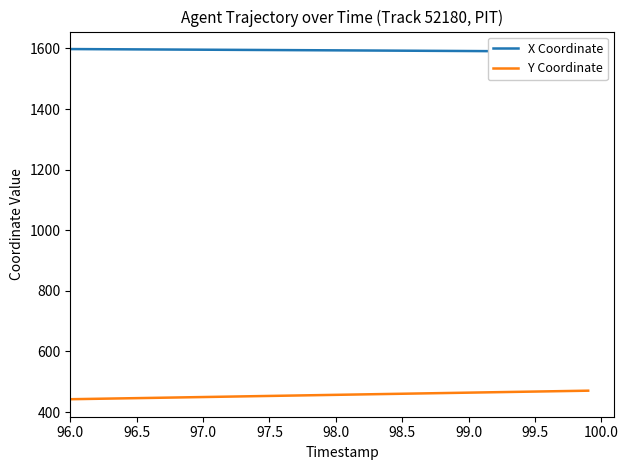

True or false: Y Coordinate has more than 0 interior local peaks.

False